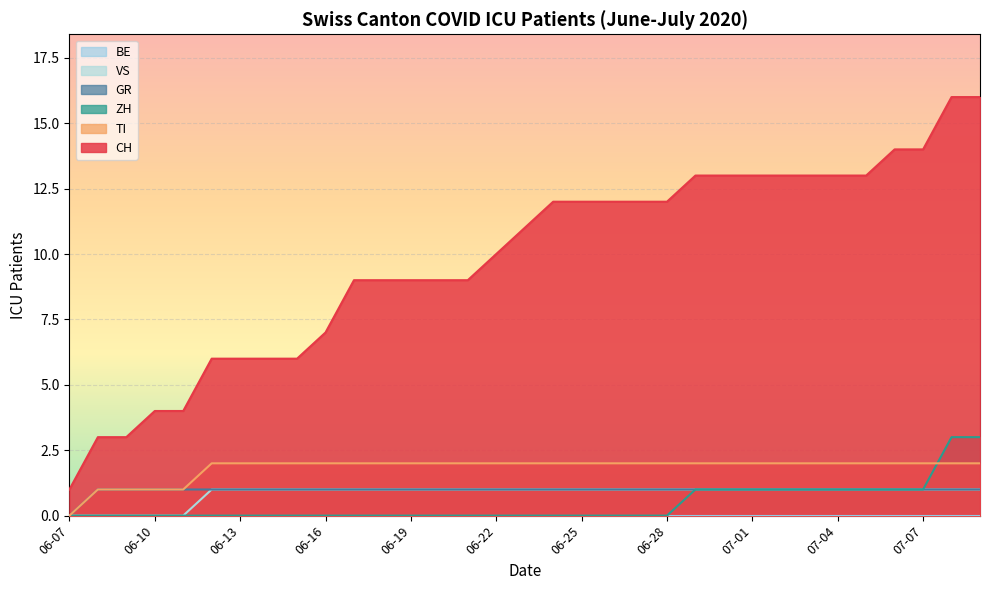

True or false: ZH and VS intersect in this chart.

False